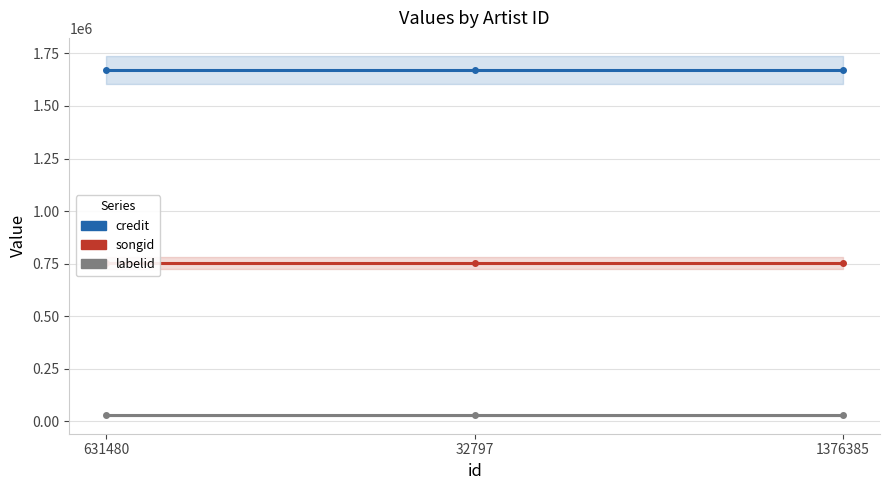

Between 631480 and 1376385, which is larger?

631480